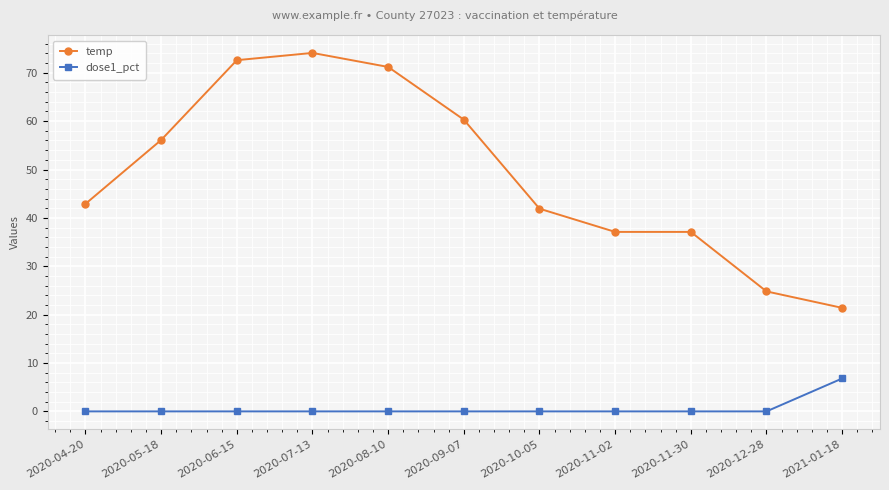

Which category has the lowest value in the temp series?

2021-01-18